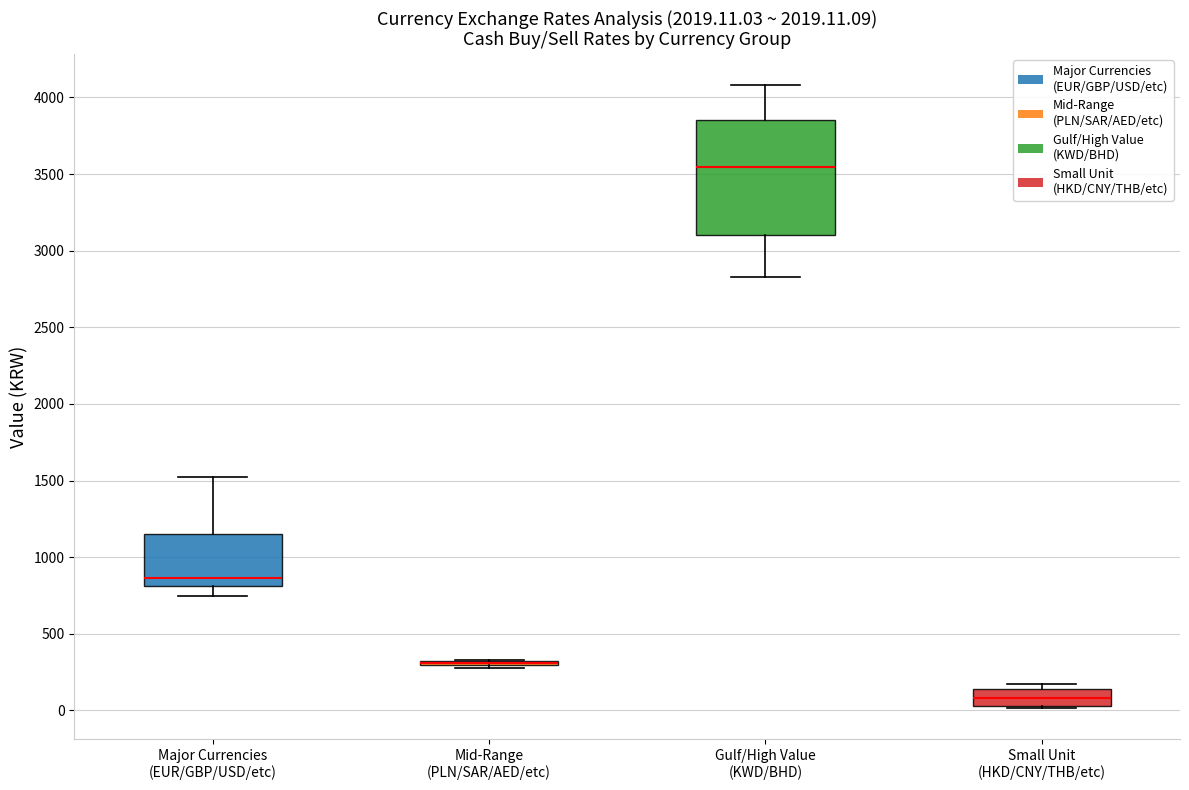

Reading left to right, transcribe this box plot: for each box, give where its median line is, the range the box spans, and where its two whiskers end, as read against the y-axis. The values are not printed on the chart, so give them approximately, as read against the axis.

Major Currencies (EUR/GBP/USD/etc): median 850, box 800 to 1150, whiskers 750 to 1500
Mid-Range (PLN/SAR/AED/etc): box collapsed to a line at 300, whiskers 300 to 350
Gulf/High Value (KWD/BHD): median 3550, box 3100 to 3850, whiskers 2850 to 4100
Small Unit (HKD/CNY/THB/etc): median 100, box 50 to 150, whiskers 0 to 200